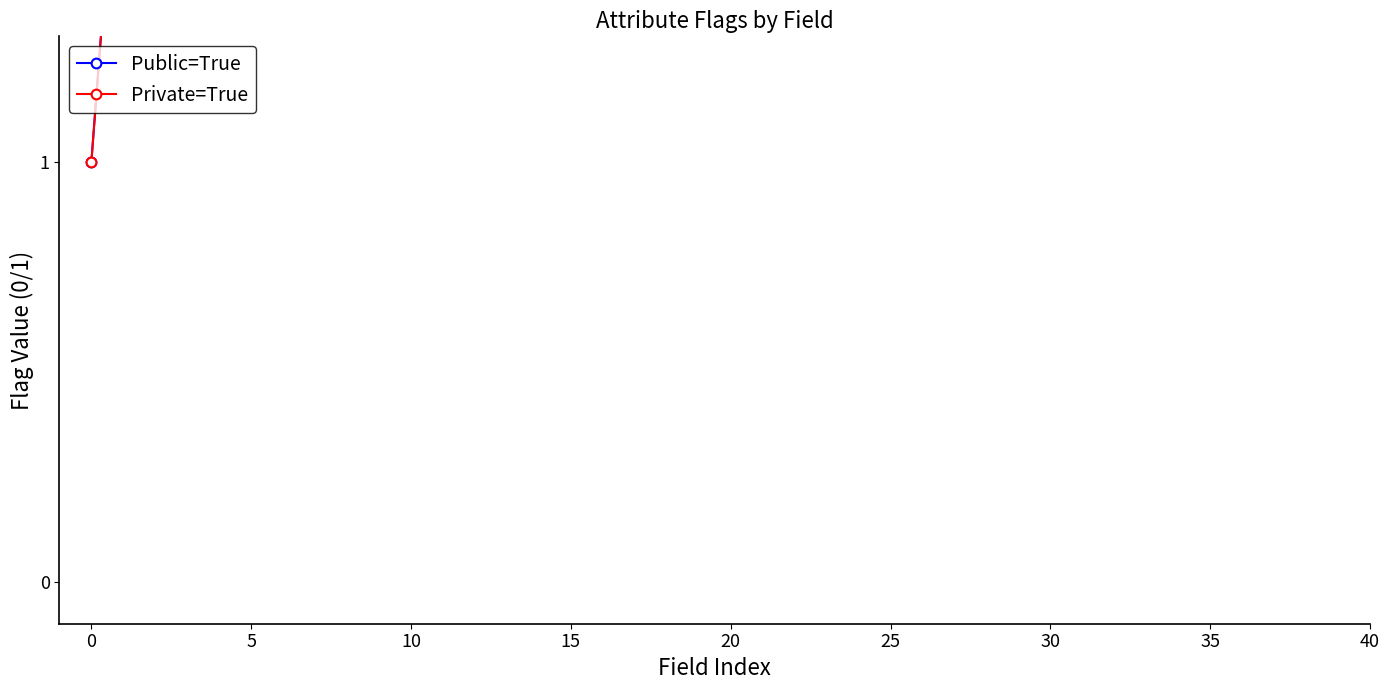

What is the label of the 32nd point from the left?

31